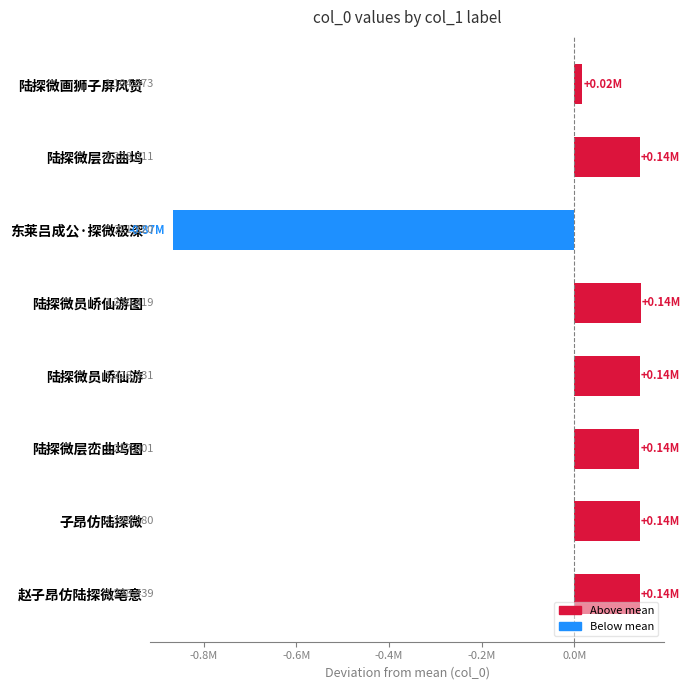

What is the difference between the second highest and second lowest values?

124066.0